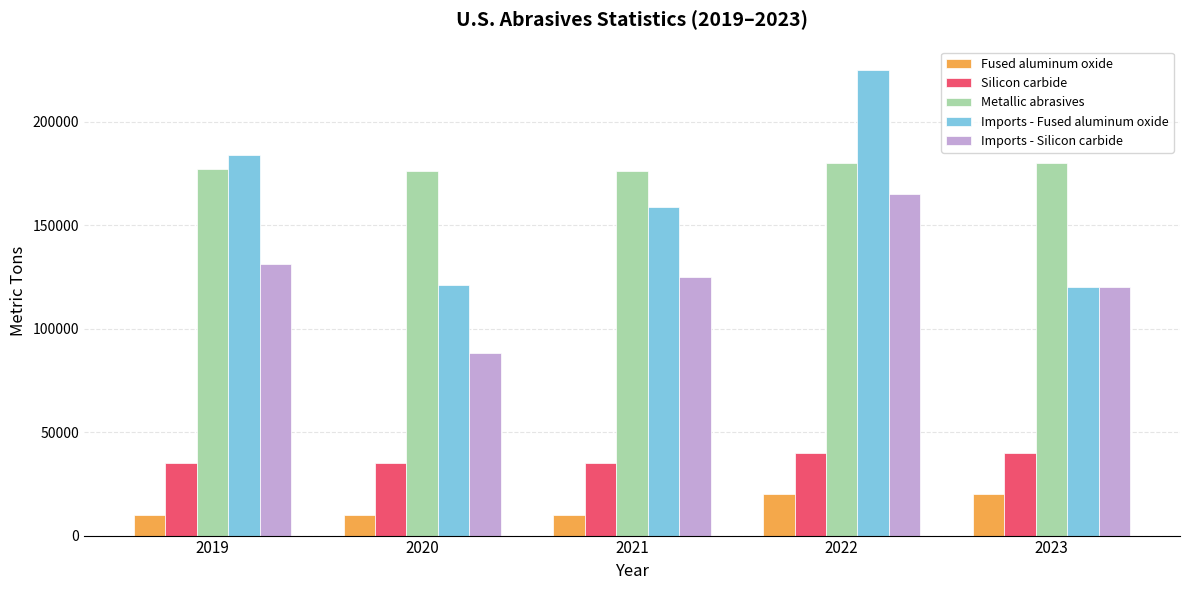

What is the sum of the Metallic abrasives values at 2019 and 2020?

353000